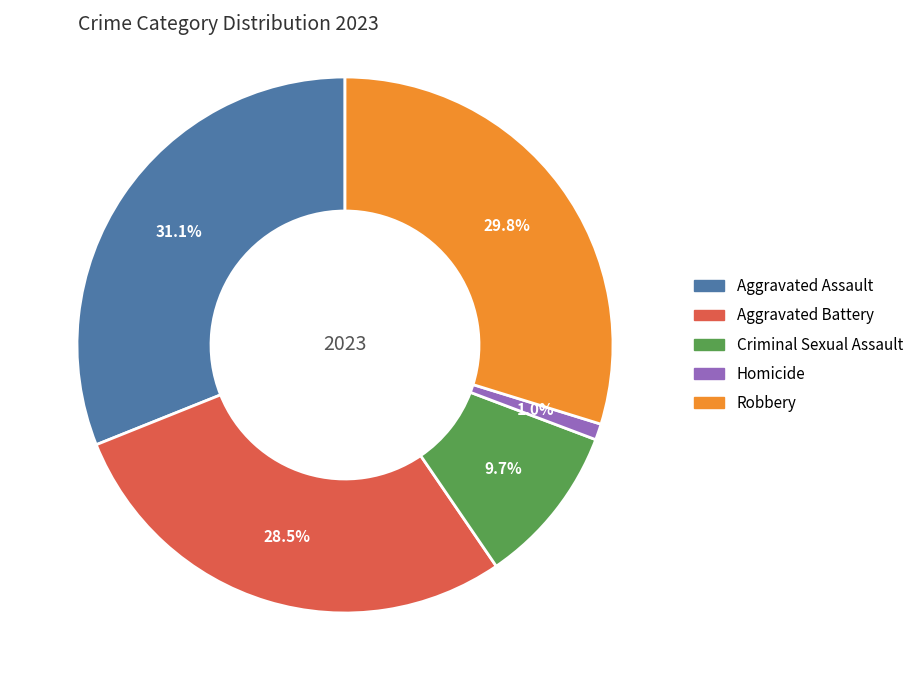

Rank the categories by value from highest to lowest.

Aggravated Assault, Robbery, Aggravated Battery, Criminal Sexual Assault, Homicide